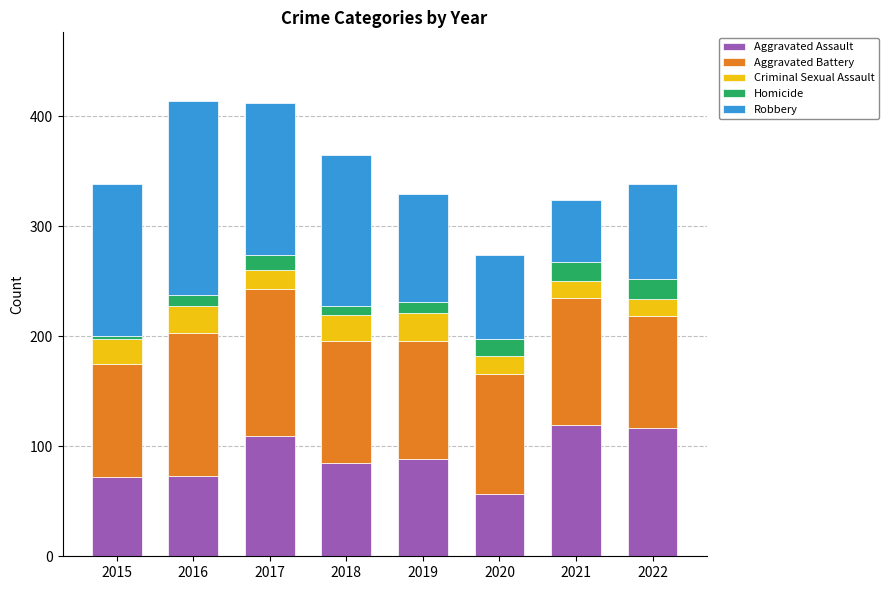

Are the bars grouped side by side (vs. stacked)?

No